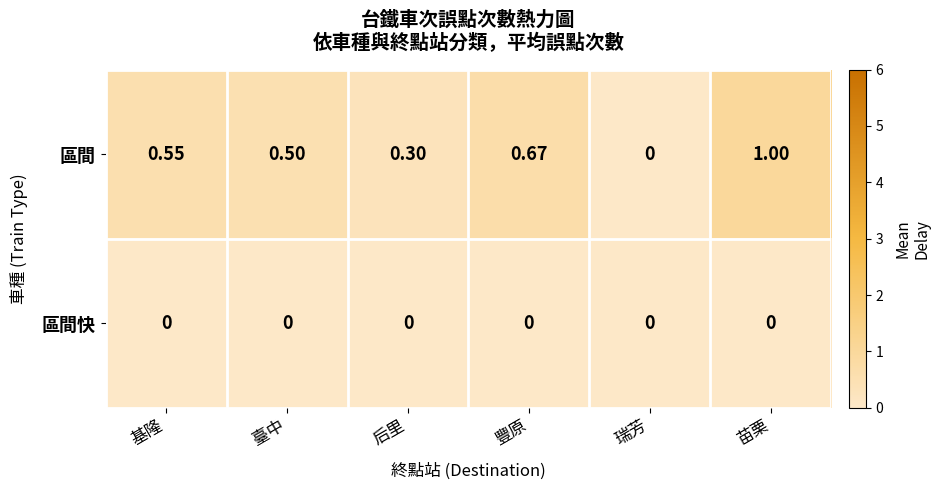

Which series has the widest spread of values?

區間